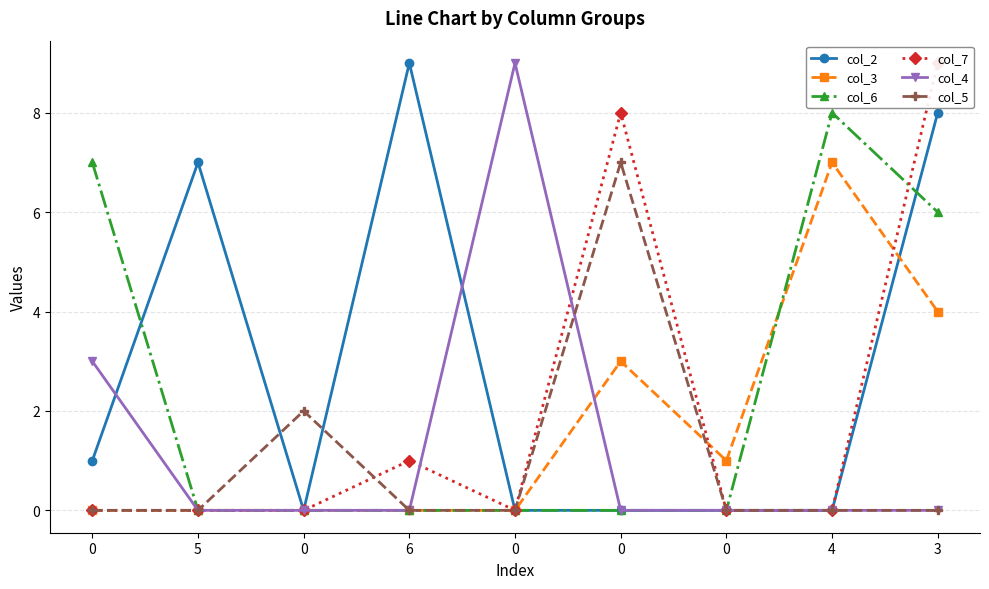

At which category is the sum across all series the highest?

3